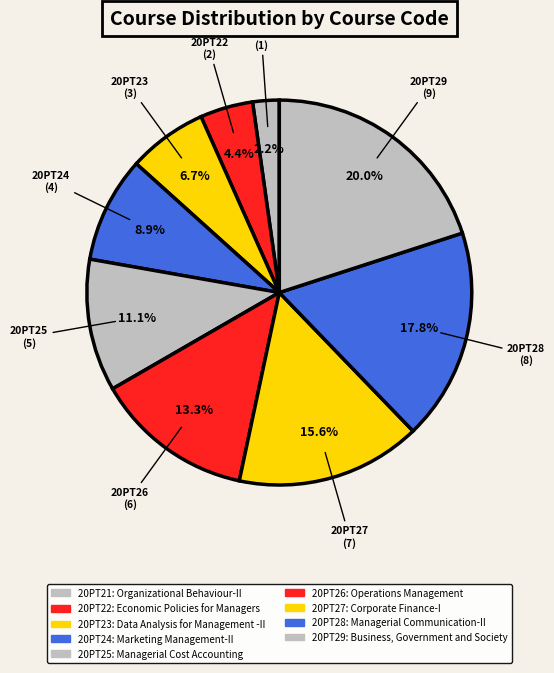

How many segments does this pie chart have?

9